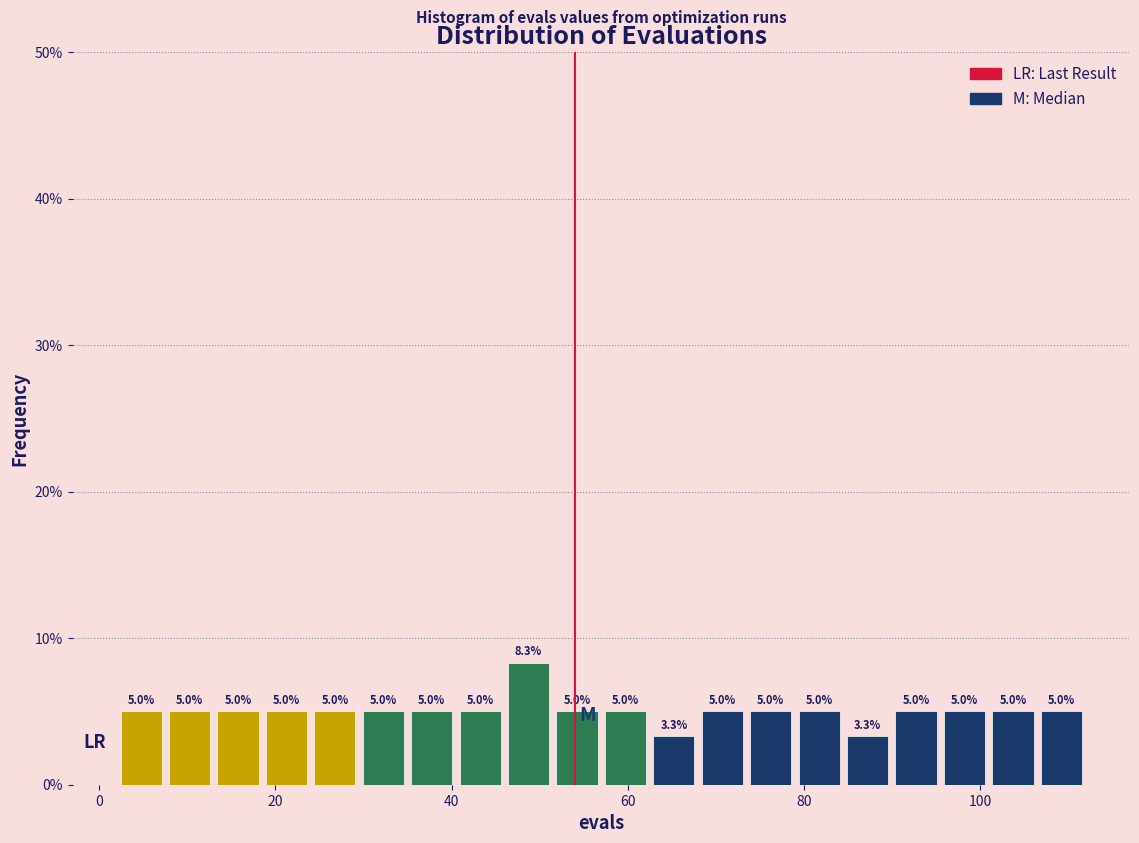

Around what value on the x-axis is the tallest bar? Give the approximate position of its centre, as read against the axis.

48